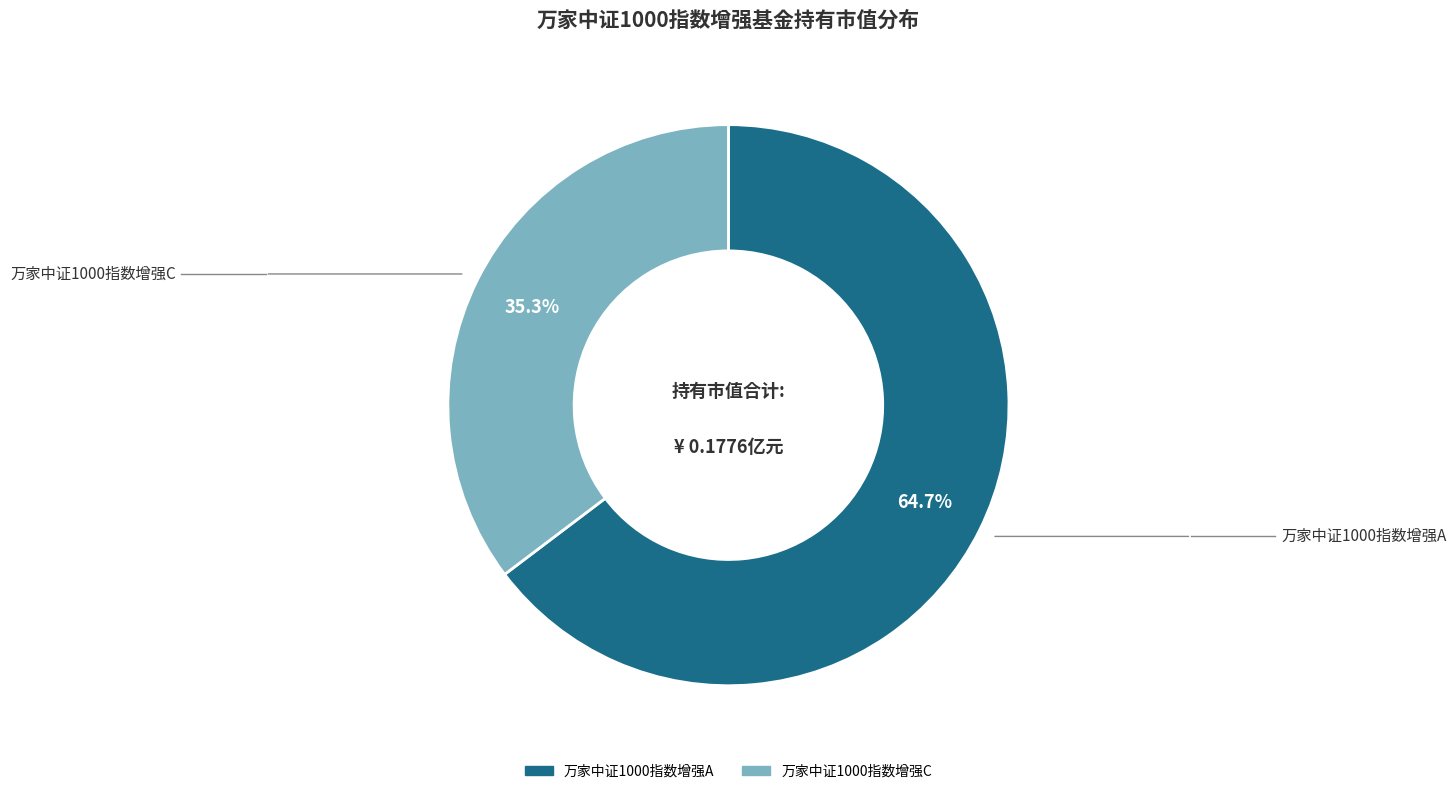

To the nearest percent, what is the difference between the largest and smallest slice percentages?

29%